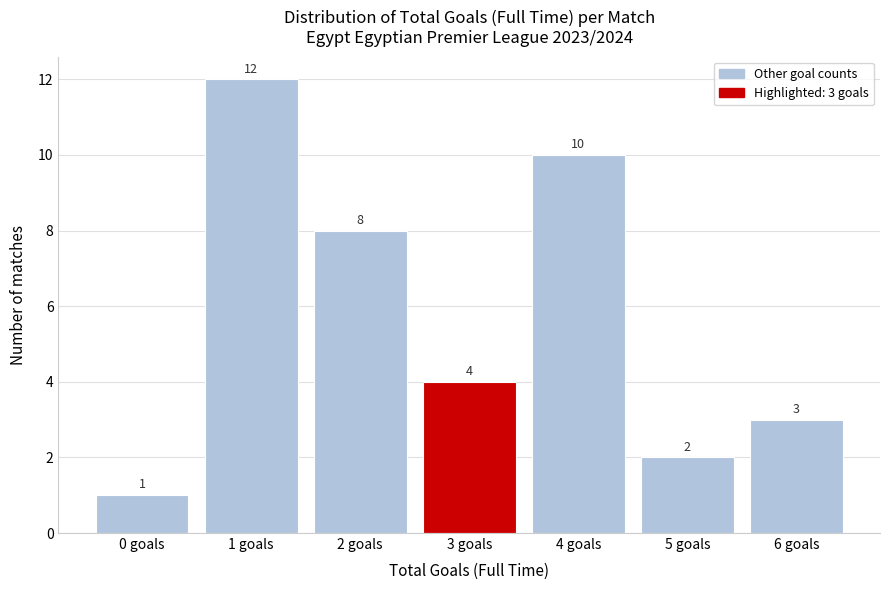

Reading right to left, transcribe all the data shown in this chart.

6 goals=3	5 goals=2	4 goals=10	3 goals=4	2 goals=8	1 goals=12	0 goals=1